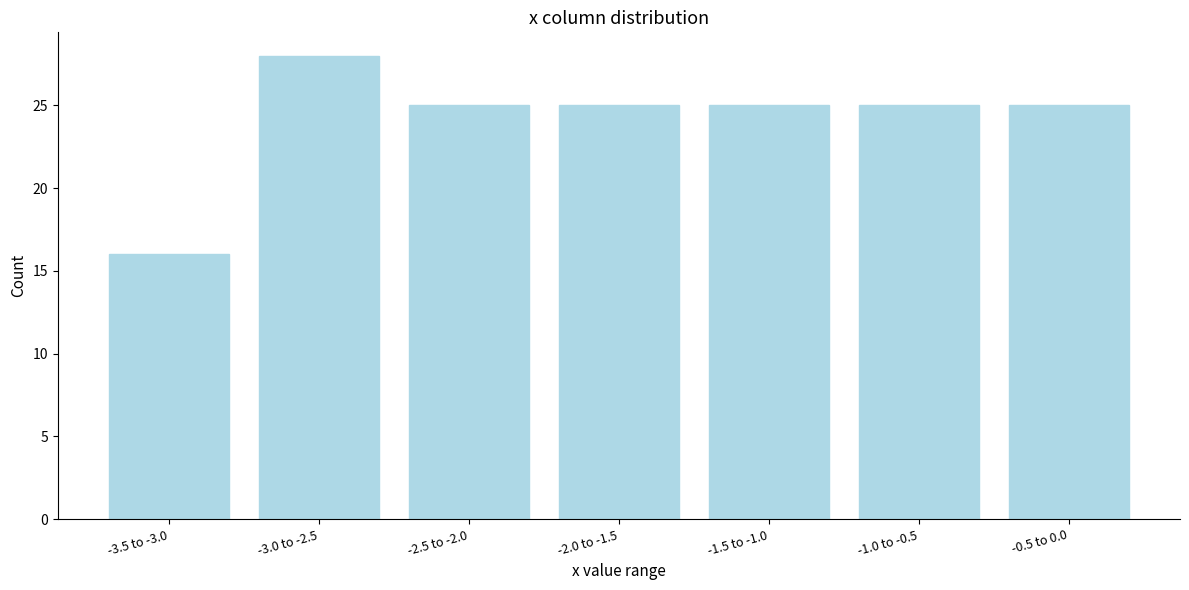

Reading left to right, what are all the values shown in this chart?

-3.5 to -3.0=16	-3.0 to -2.5=28	-2.5 to -2.0=25	-2.0 to -1.5=25	-1.5 to -1.0=25	-1.0 to -0.5=25	-0.5 to 0.0=25